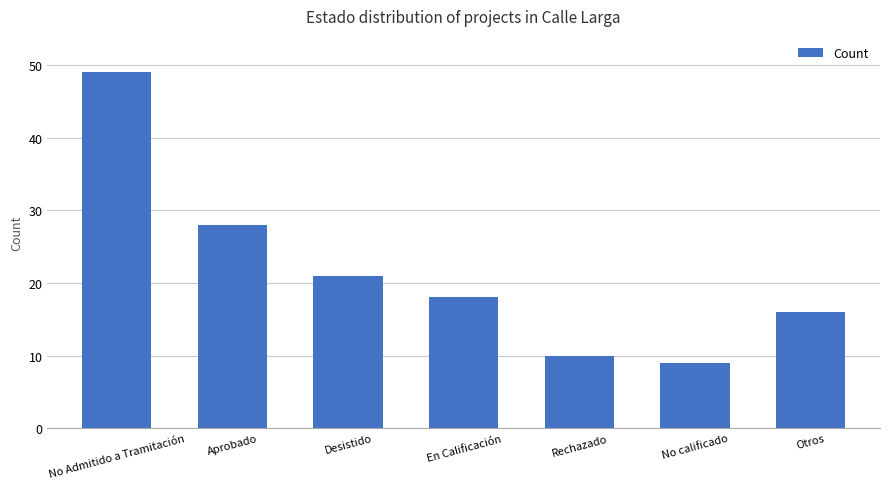

Reading right to left, list all the values displayed in this chart.

16	9	10	18	21	28	49